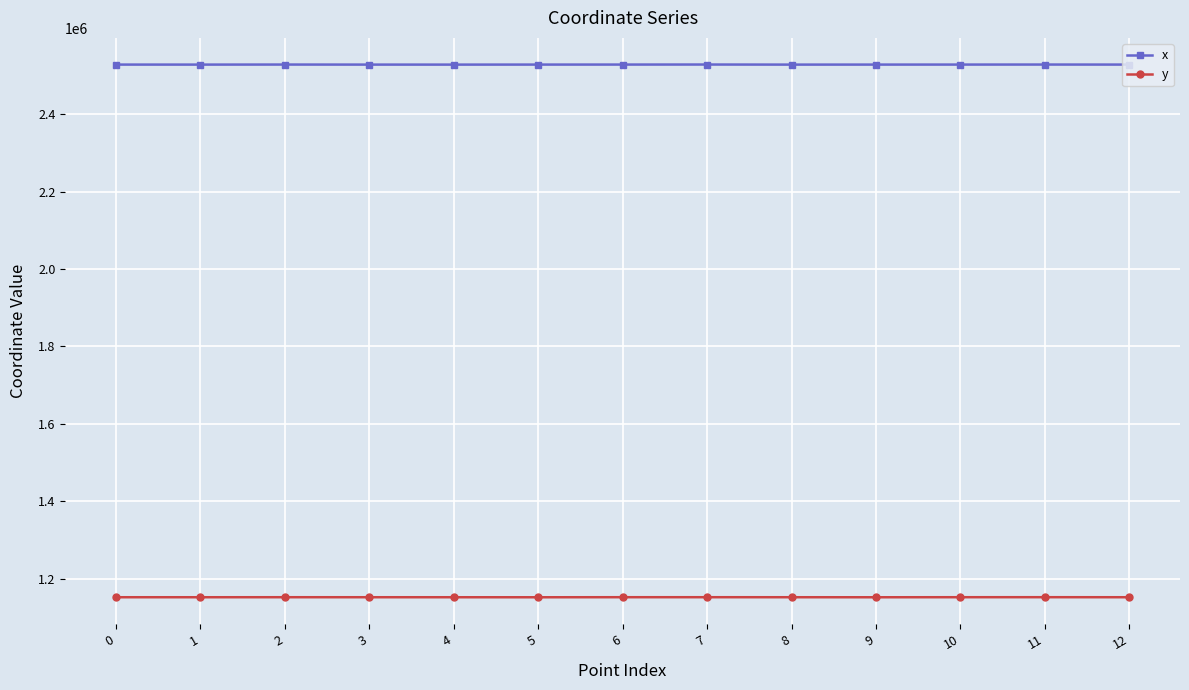

What is the spread (max minus min) of values at 10?

1375431.1